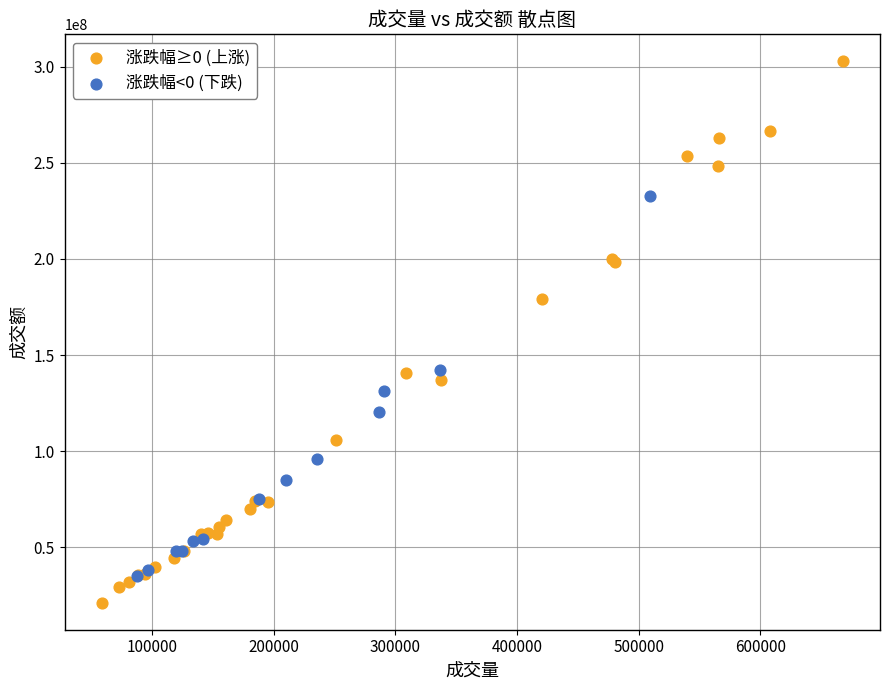

What are all the series names shown in the legend?

涨跌幅≥0 (上涨), 涨跌幅<0 (下跌)